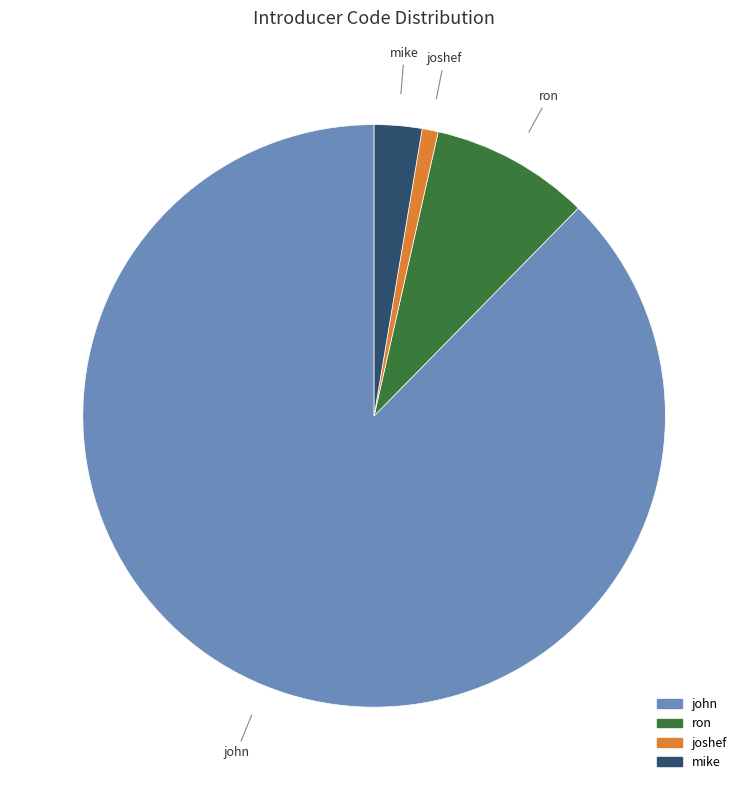

Between joshef and mike, which is larger?

mike